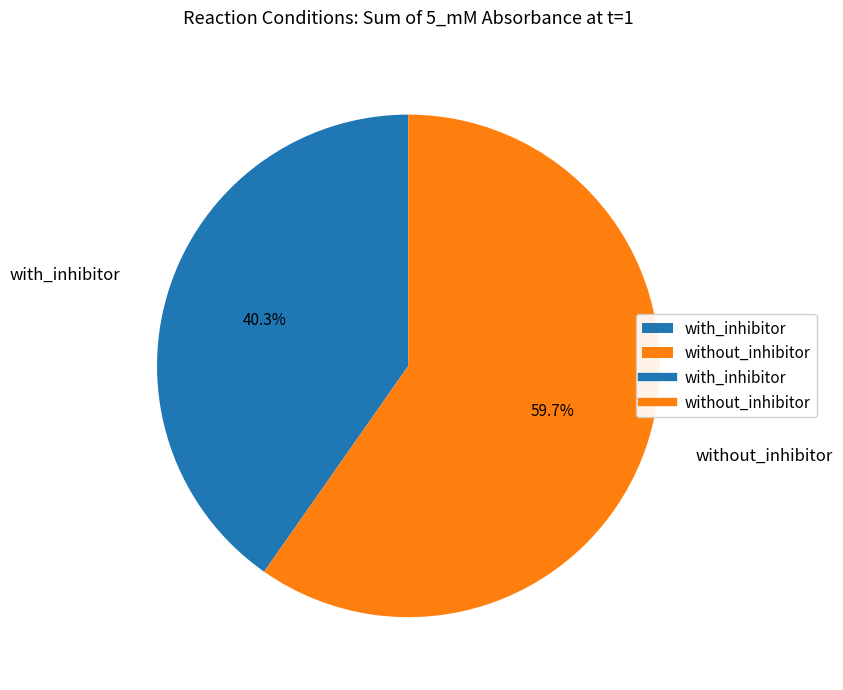

Is the sum of without_inhibitor and with_inhibitor greater than half?

Yes